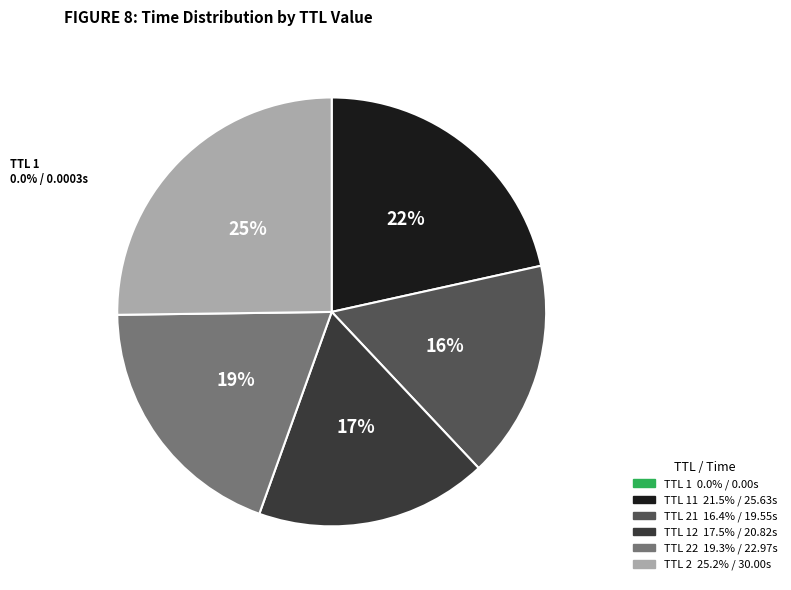

Between 12 and 11, which is larger?

11